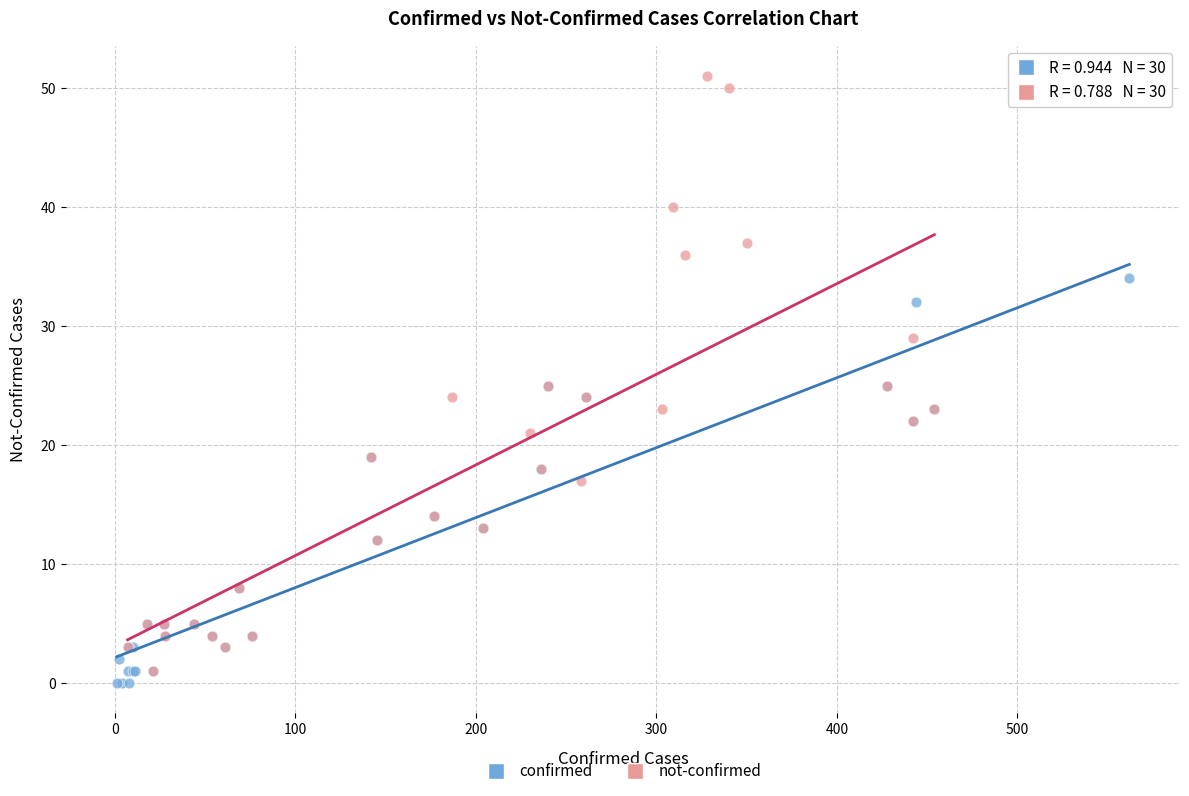

Which series has the largest Y range (max minus min)?

not-confirmed